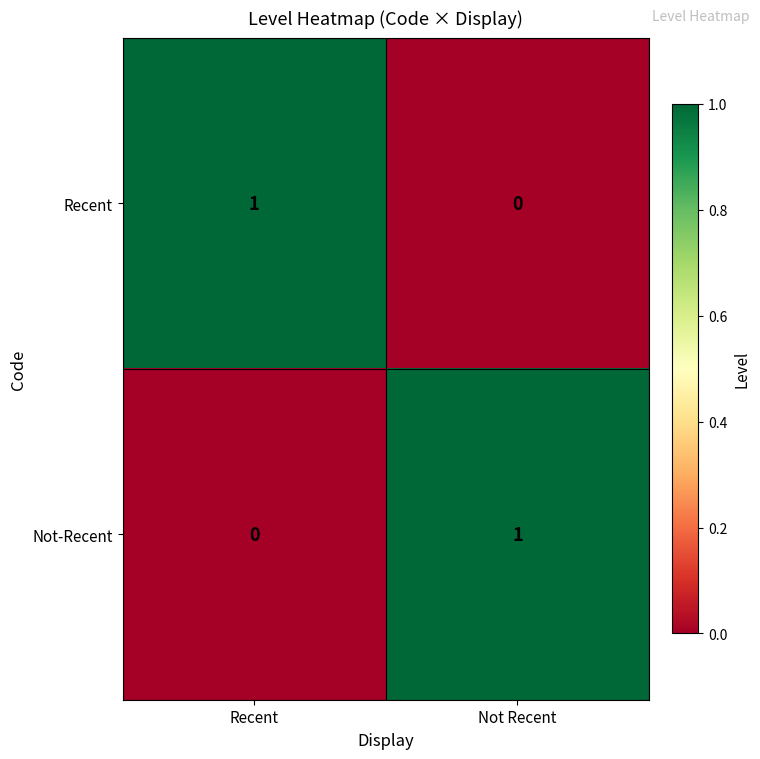

Where is Recent nearest to the value 0?

Not Recent